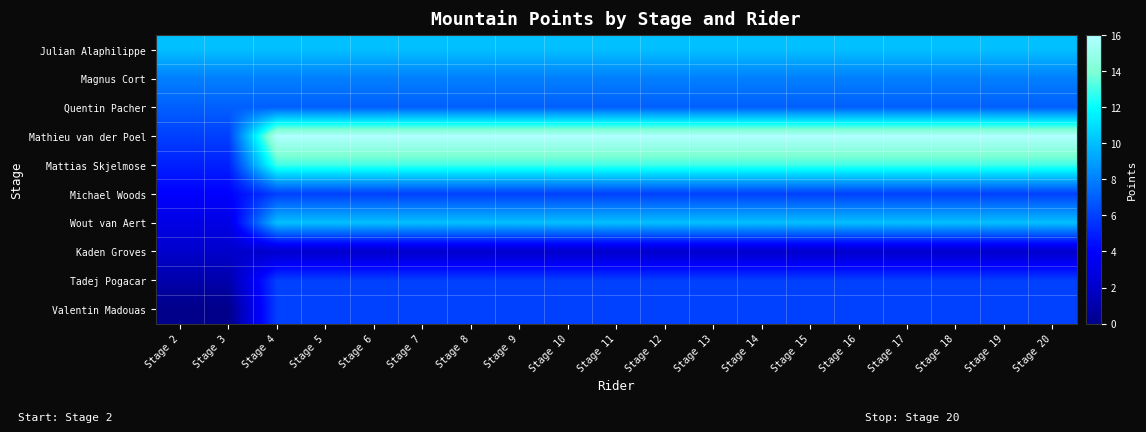

Reading left to right, transcribe all the data shown in this chart.

Julian Alaphilippe: Stage 2=10	Stage 3=10	Stage 4=10	Stage 5=10	Stage 6=10	Stage 7=10	Stage 8=10	Stage 9=10	Stage 10=10	Stage 11=10	Stage 12=10	Stage 13=10	Stage 14=10	Stage 15=10	Stage 16=10	Stage 17=10	Stage 18=10	Stage 19=10	Stage 20=10
Magnus Cort: Stage 2=8	Stage 3=8	Stage 4=8	Stage 5=8	Stage 6=8	Stage 7=8	Stage 8=8	Stage 9=8	Stage 10=8	Stage 11=8	Stage 12=8	Stage 13=8	Stage 14=8	Stage 15=8	Stage 16=8	Stage 17=8	Stage 18=8	Stage 19=8	Stage 20=8
Quentin Pacher: Stage 2=7	Stage 3=7	Stage 4=7	Stage 5=7	Stage 6=7	Stage 7=7	Stage 8=7	Stage 9=7	Stage 10=7	Stage 11=7	Stage 12=7	Stage 13=7	Stage 14=7	Stage 15=7	Stage 16=7	Stage 17=7	Stage 18=7	Stage 19=7	Stage 20=7
Mathieu van der Poel: Stage 2=6	Stage 3=6	Stage 4=16	Stage 5=16	Stage 6=16	Stage 7=16	Stage 8=16	Stage 9=16	Stage 10=16	Stage 11=16	Stage 12=16	Stage 13=16	Stage 14=16	Stage 15=16	Stage 16=16	Stage 17=16	Stage 18=16	Stage 19=16	Stage 20=16
Mattias Skjelmose: Stage 2=5	Stage 3=5	Stage 4=13	Stage 5=13	Stage 6=13	Stage 7=13	Stage 8=13	Stage 9=13	Stage 10=13	Stage 11=13	Stage 12=13	Stage 13=13	Stage 14=13	Stage 15=13	Stage 16=13	Stage 17=13	Stage 18=13	Stage 19=13	Stage 20=13
Michael Woods: Stage 2=4	Stage 3=4	Stage 4=6	Stage 5=6	Stage 6=6	Stage 7=6	Stage 8=6	Stage 9=6	Stage 10=6	Stage 11=6	Stage 12=6	Stage 13=6	Stage 14=6	Stage 15=6	Stage 16=6	Stage 17=6	Stage 18=6	Stage 19=6	Stage 20=6
Wout van Aert: Stage 2=3	Stage 3=3	Stage 4=10	Stage 5=10	Stage 6=10	Stage 7=10	Stage 8=10	Stage 9=10	Stage 10=10	Stage 11=10	Stage 12=10	Stage 13=10	Stage 14=10	Stage 15=10	Stage 16=10	Stage 17=10	Stage 18=10	Stage 19=10	Stage 20=10
Kaden Groves: Stage 2=2	Stage 3=2	Stage 4=2	Stage 5=2	Stage 6=2	Stage 7=2	Stage 8=2	Stage 9=2	Stage 10=2	Stage 11=2	Stage 12=2	Stage 13=2	Stage 14=2	Stage 15=2	Stage 16=2	Stage 17=2	Stage 18=2	Stage 19=2	Stage 20=2
Tadej Pogacar: Stage 2=1	Stage 3=1	Stage 4=6	Stage 5=6	Stage 6=6	Stage 7=6	Stage 8=6	Stage 9=6	Stage 10=6	Stage 11=6	Stage 12=6	Stage 13=6	Stage 14=6	Stage 15=6	Stage 16=6	Stage 17=6	Stage 18=6	Stage 19=6	Stage 20=6
Valentin Madouas: Stage 2=0	Stage 3=0	Stage 4=6	Stage 5=6	Stage 6=6	Stage 7=6	Stage 8=6	Stage 9=6	Stage 10=6	Stage 11=6	Stage 12=6	Stage 13=6	Stage 14=6	Stage 15=6	Stage 16=6	Stage 17=6	Stage 18=6	Stage 19=6	Stage 20=6